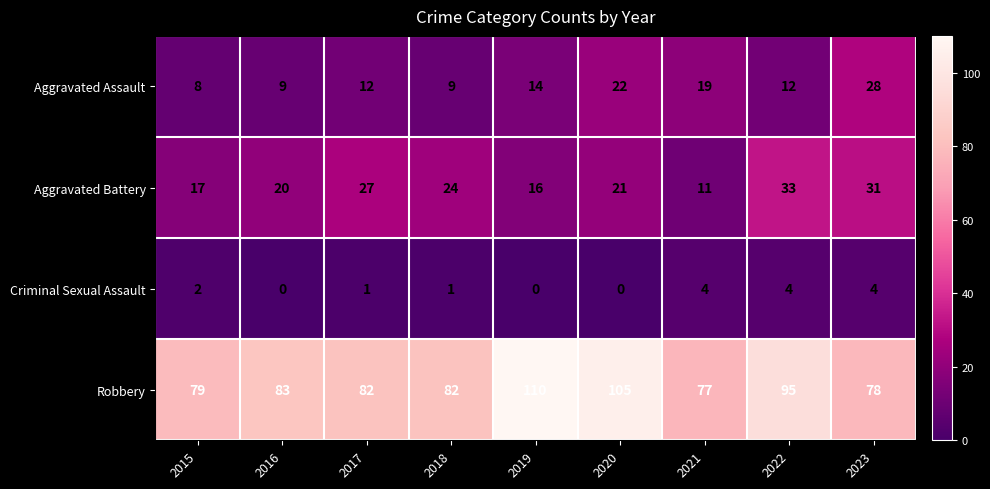

Which label corresponds to the largest value in the chart?

2019